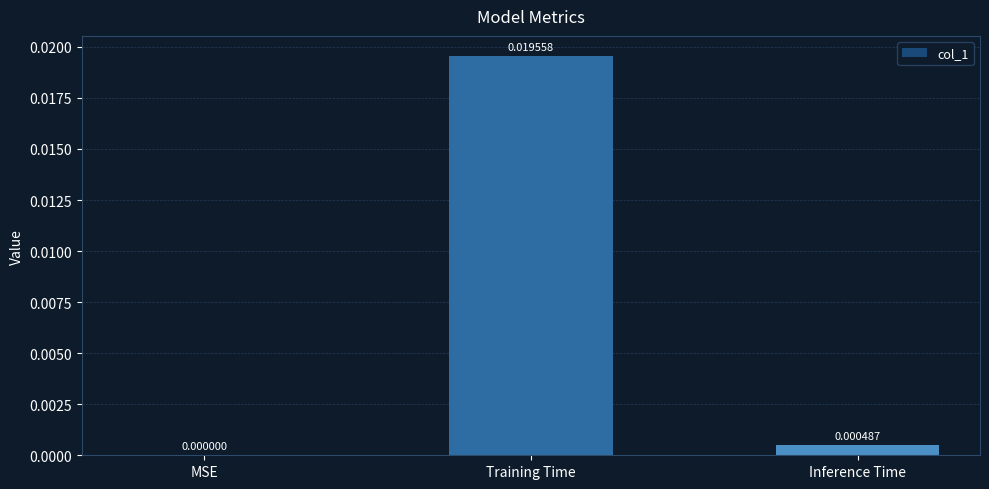

At which label is the value closest to 0?

MSE